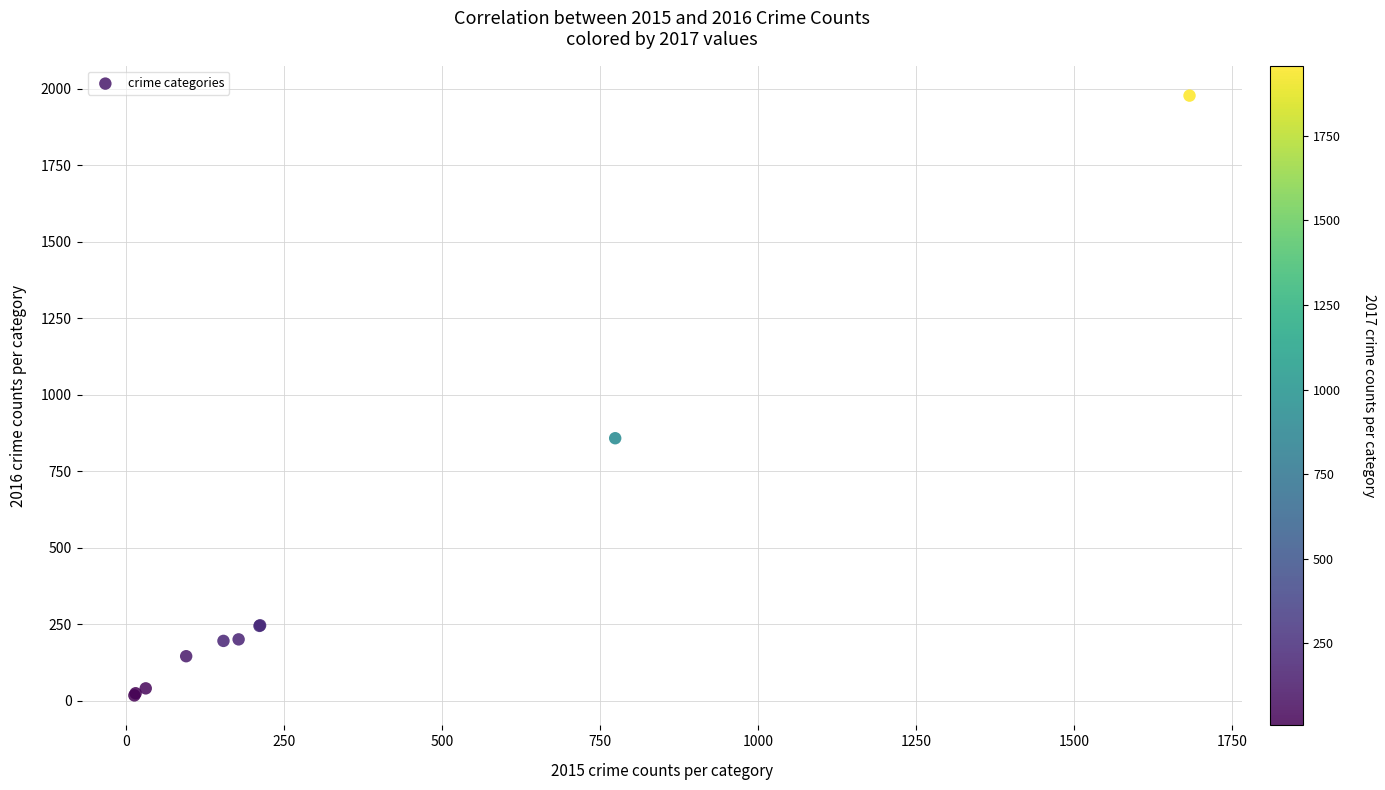

What Y value in the scatter plot is closest to 997?

858